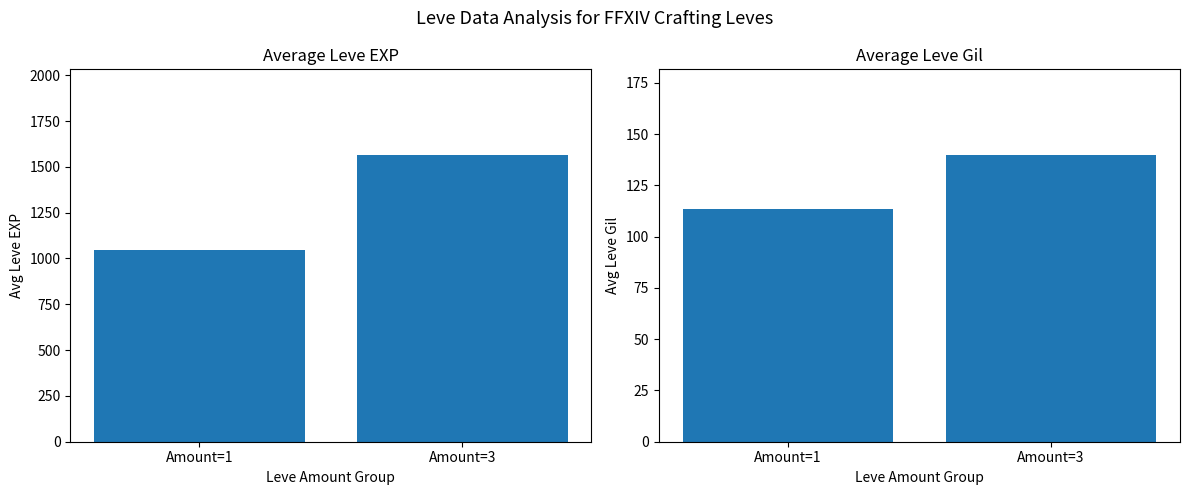

What is the average value of the Avg Leve EXP series?

1305.4